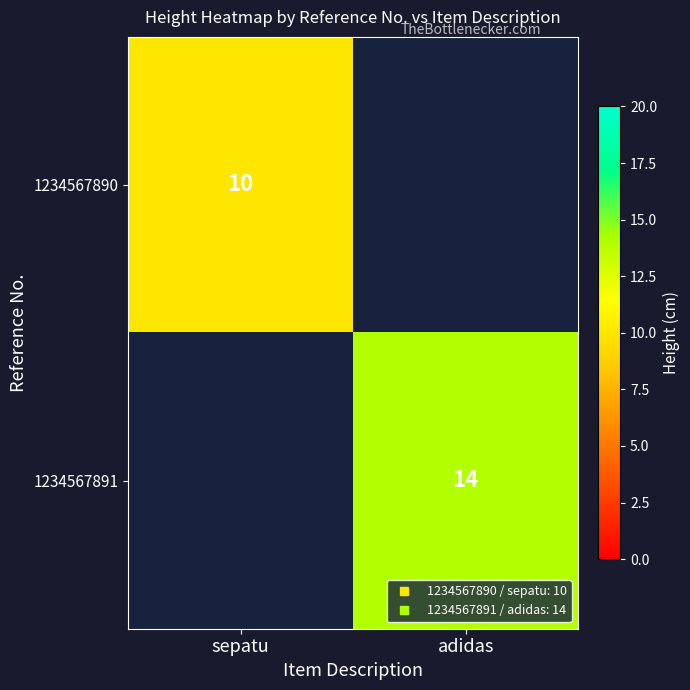

At how many categories does at least one series exceed 13?

1